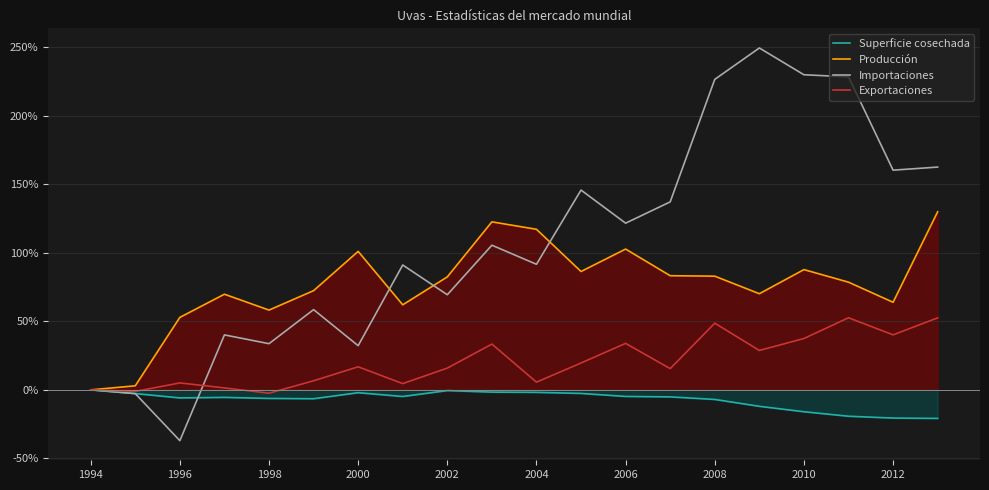

Which series has the widest spread of values?

Importaciones